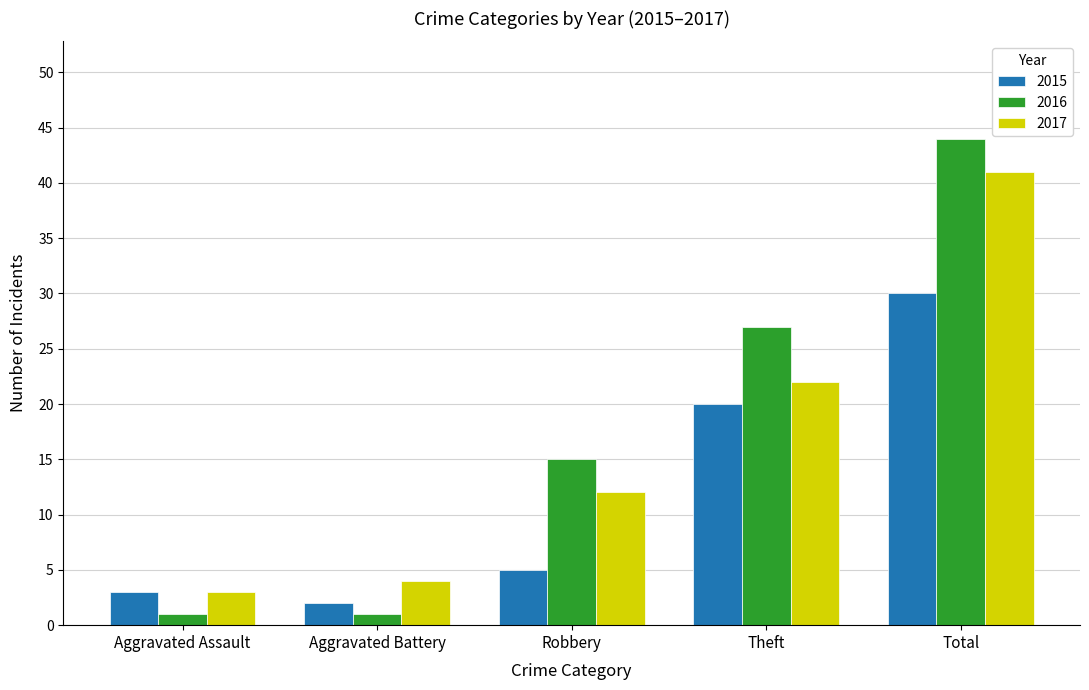

What is the label of the 2nd bar from the right?

Theft